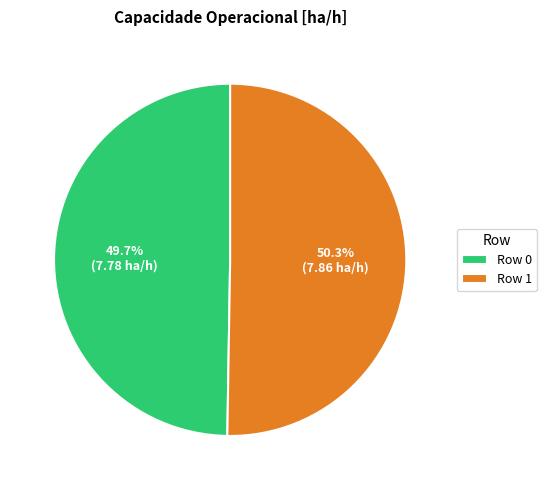

What is the smallest slice in the pie chart?

Row 0